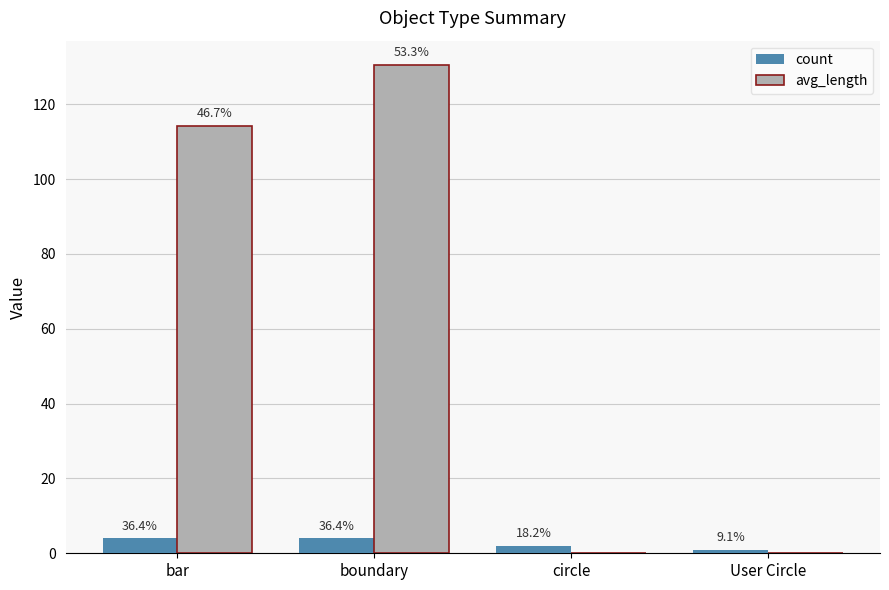

What value does the count series have at circle?

2.0